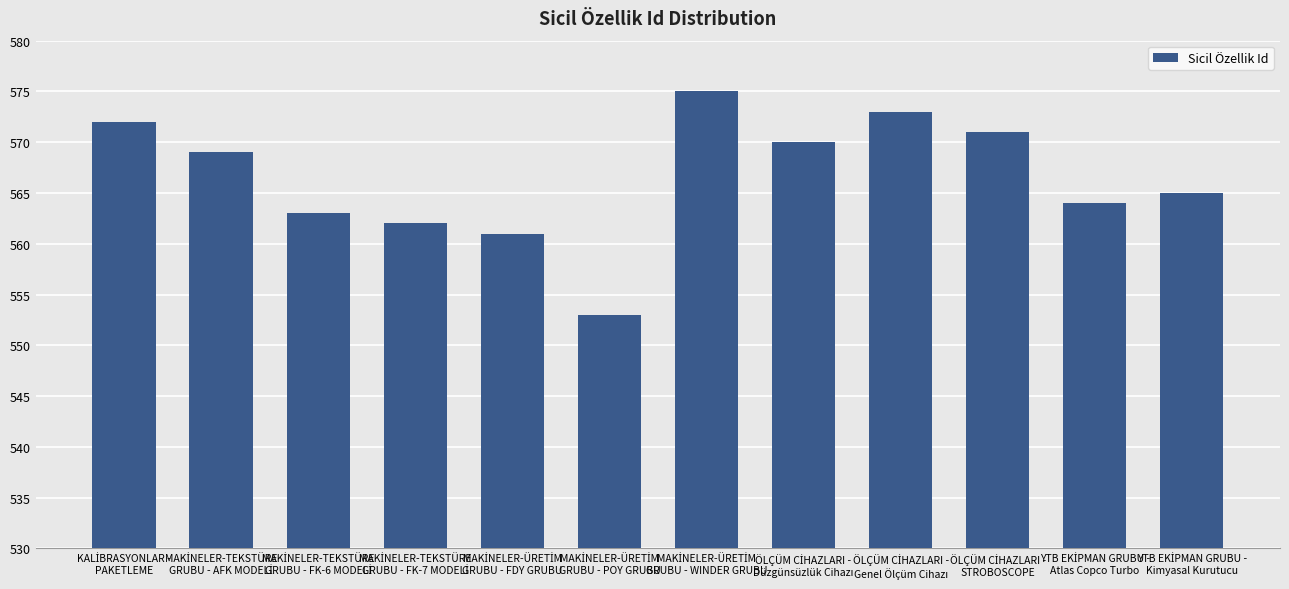

What is the value of the 6th bar from the left?

553